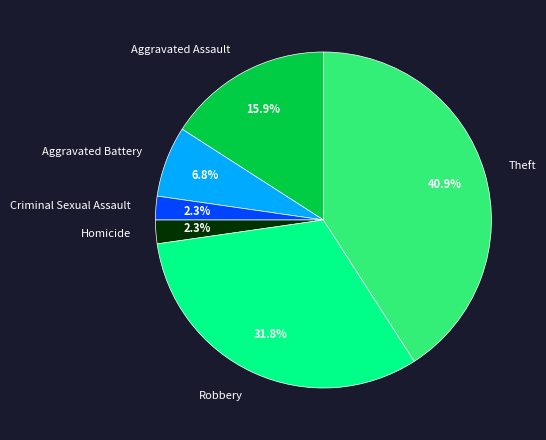

To the nearest percent, what portion does Criminal Sexual Assault represent?

2%